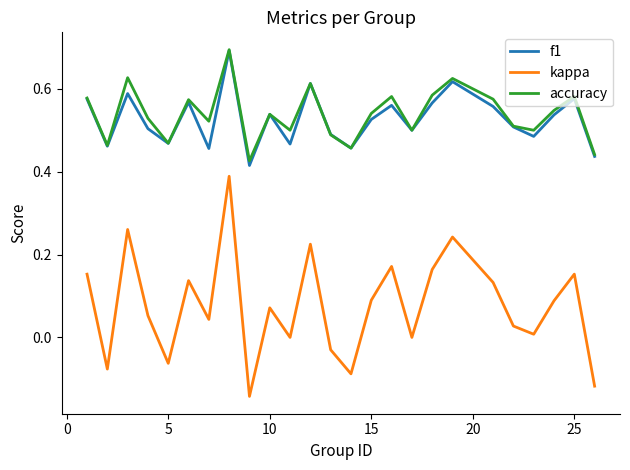

True or false: f1 and kappa intersect in this chart.

False